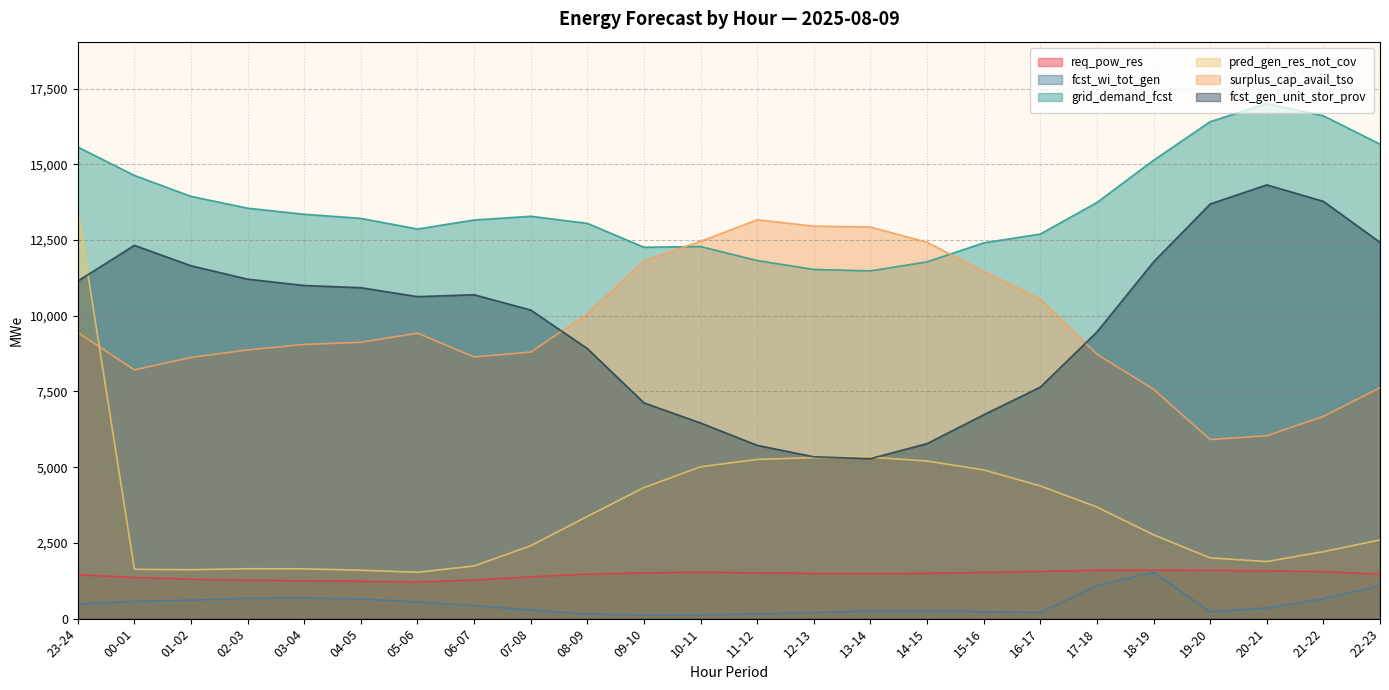

What is the spread (max minus min) of values at 17-18?

12651